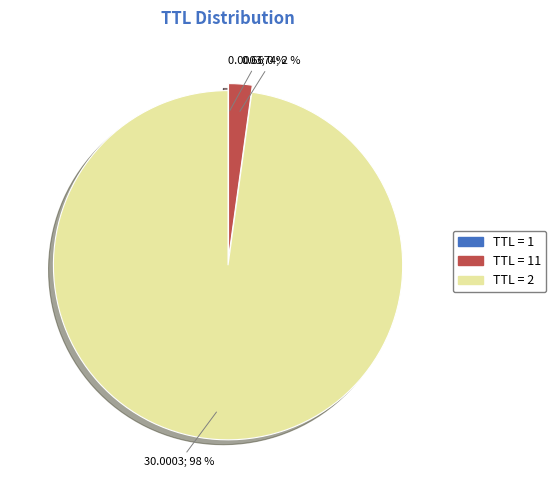

Is there any slice that represents more than half of the pie?

Yes